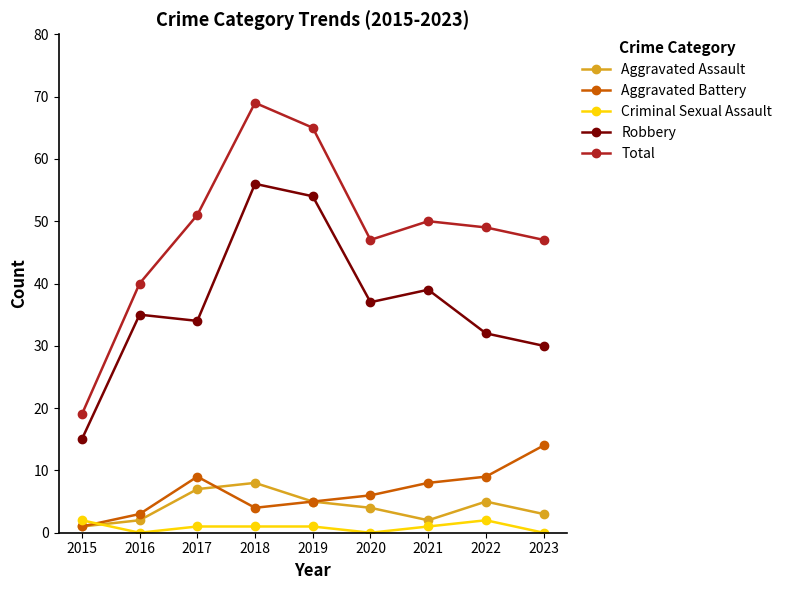

How many values in the Aggravated Assault series are below 4?

4